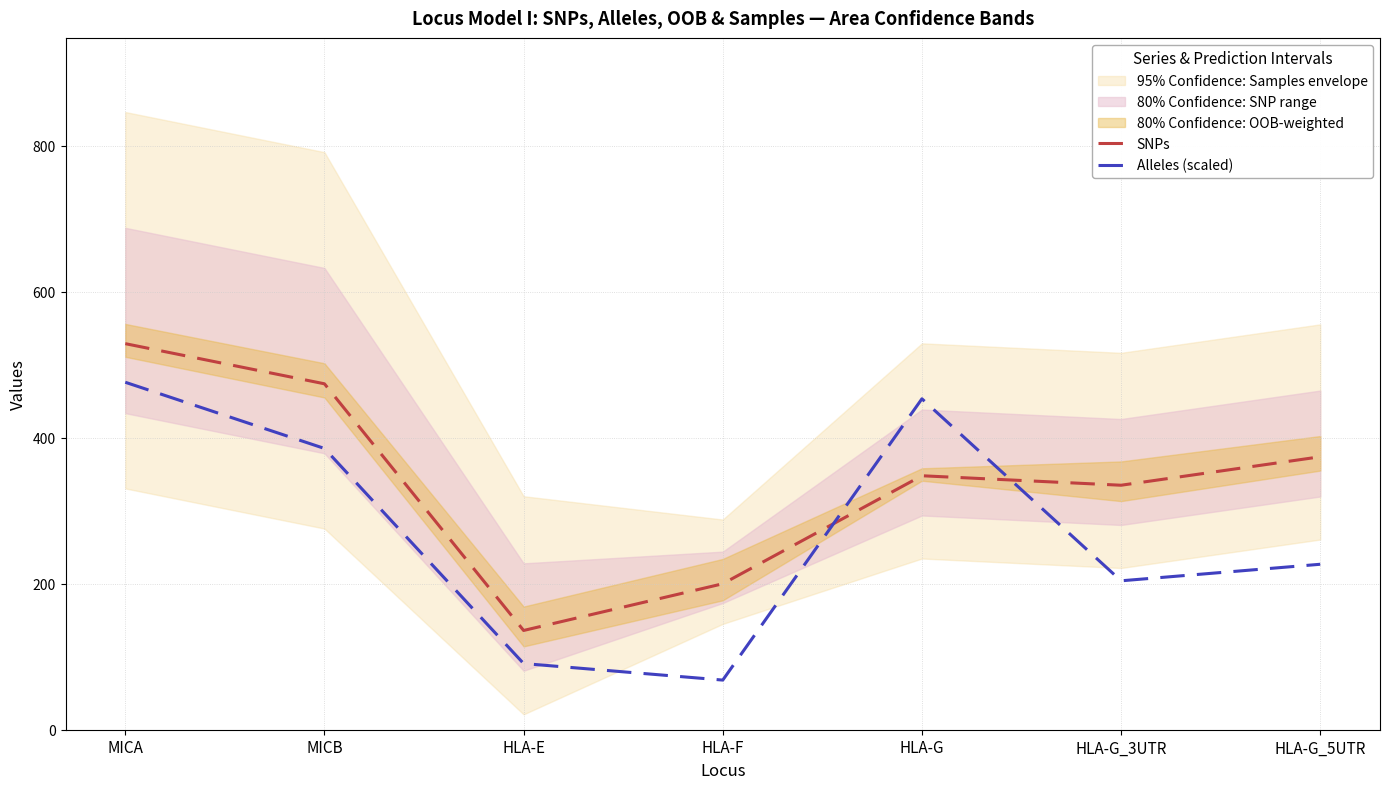

Which series has the largest total across all categories?

SNPs